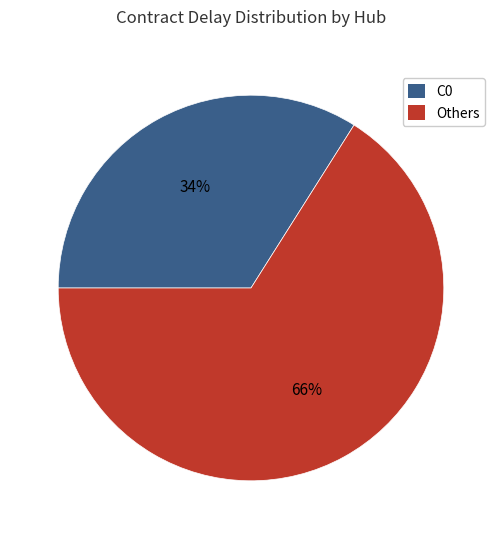

To the nearest percent, what percentage of the pie is Others?

66%